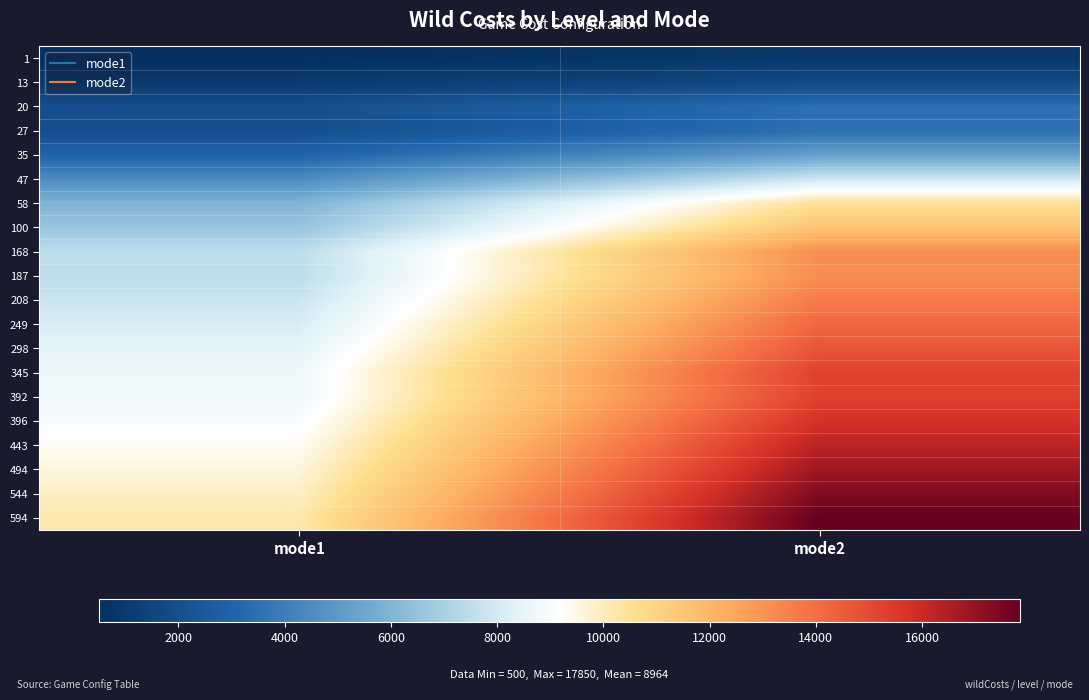

Reading right to left, transcribe all the data shown in this chart.

1: mode2=900	mode1=500
13: mode2=1750	mode1=1000
20: mode2=3500	mode1=2000
27: mode2=3500	mode1=2000
35: mode2=5250	mode1=3000
47: mode2=7900	mode1=4500
58: mode2=10500	mode1=6000
100: mode2=11550	mode1=6600
168: mode2=13150	mode1=7500
187: mode2=13150	mode1=7500
208: mode2=13650	mode1=7800
249: mode2=14200	mode1=8100
298: mode2=14700	mode1=8400
345: mode2=15250	mode1=8700
392: mode2=15250	mode1=8700
396: mode2=15750	mode1=9000
443: mode2=16300	mode1=9300
494: mode2=16800	mode1=9600
544: mode2=17350	mode1=9900
594: mode2=17850	mode1=10200